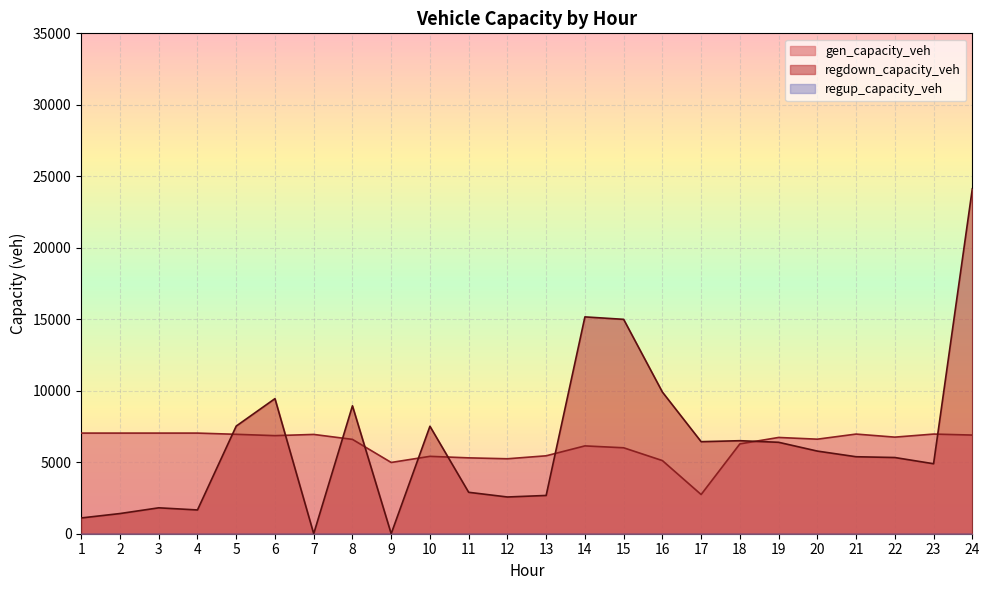

List the series in order of their overall mean, highest first.

regdown_capacity_veh, gen_capacity_veh